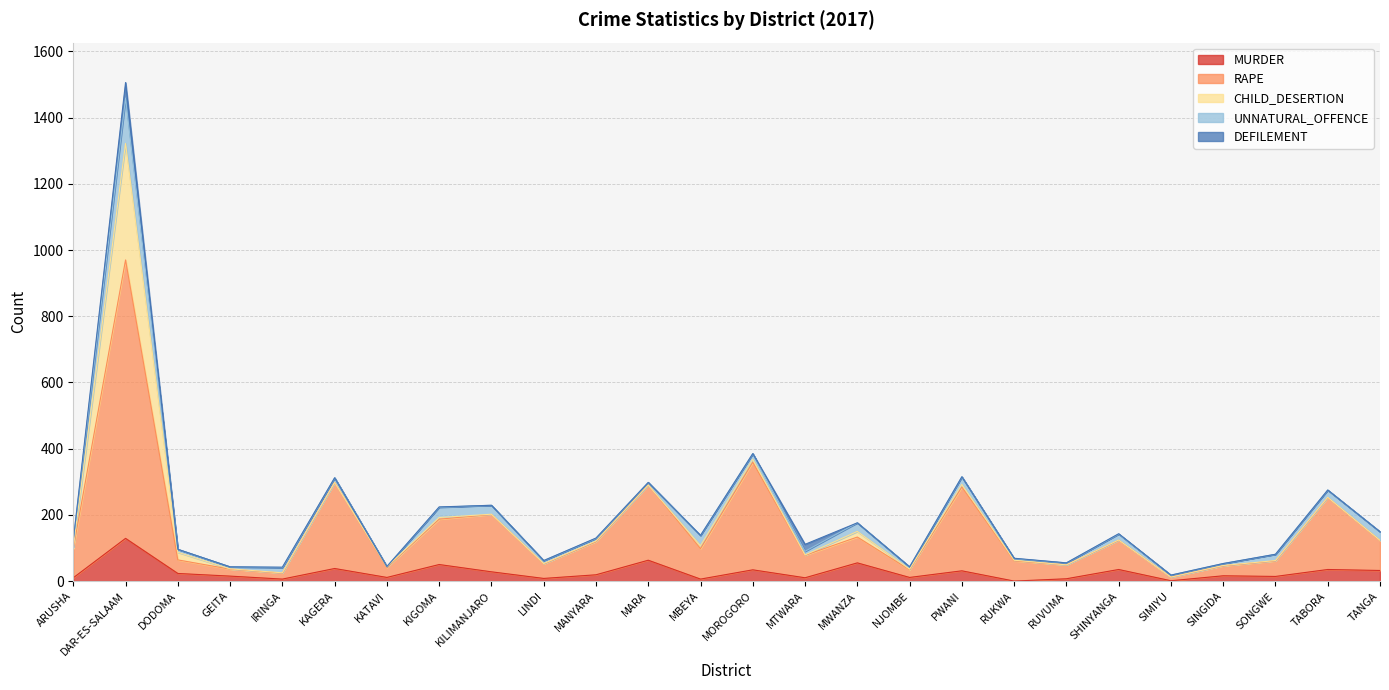

In DEFILEMENT, how many points are lower than both neighbors (excluding endpoints)?

1